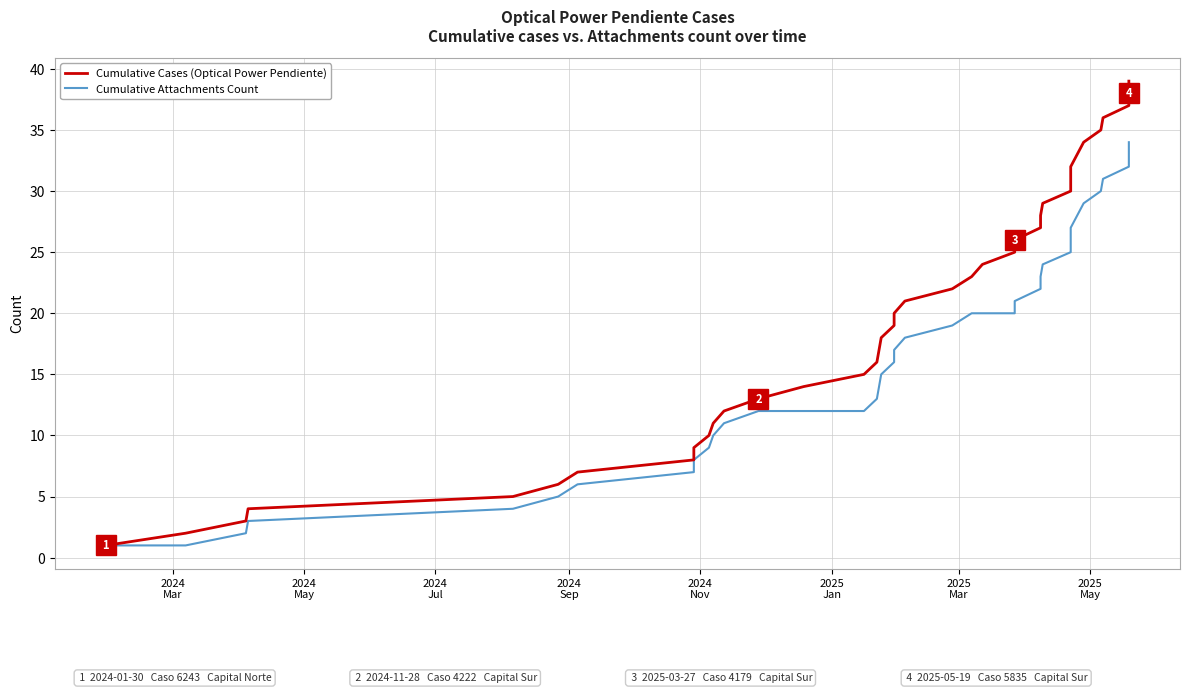

Count the number of categories in the chart.

39